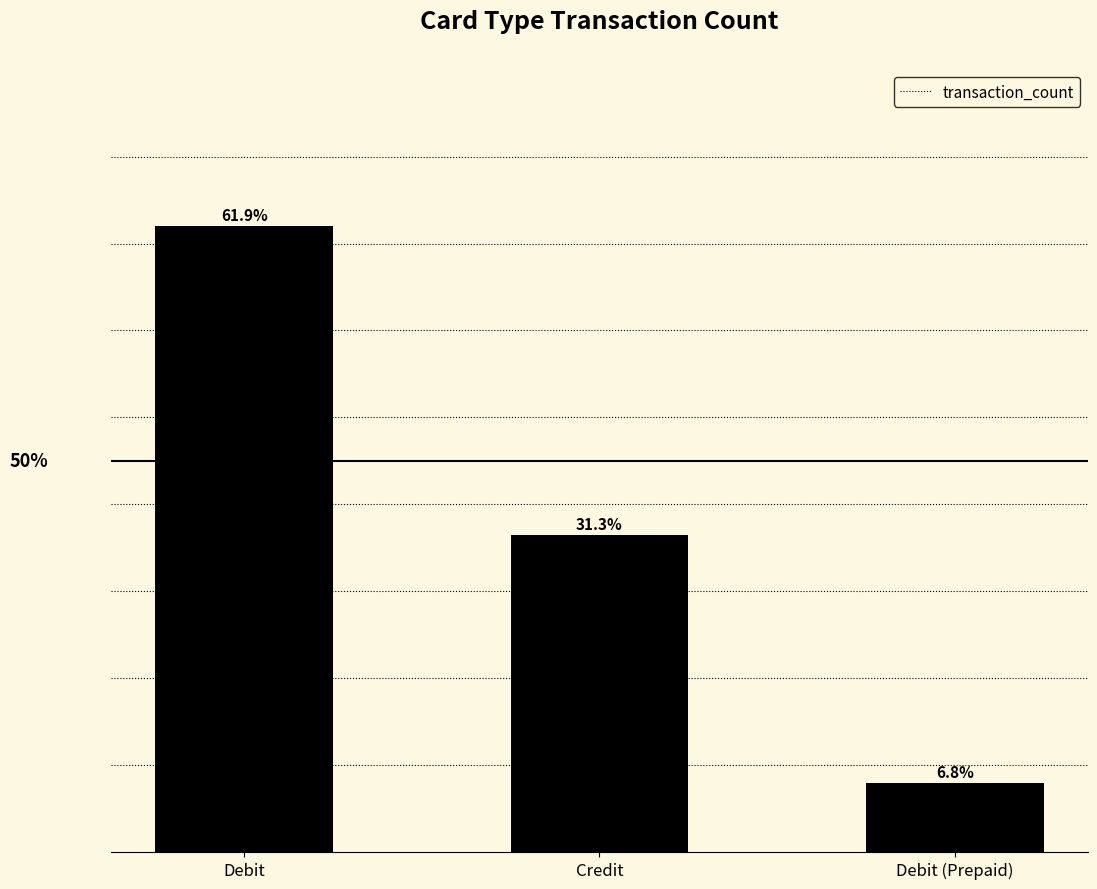

The chart shows a value of 3543 at Debit (Prepaid). True or false?

False